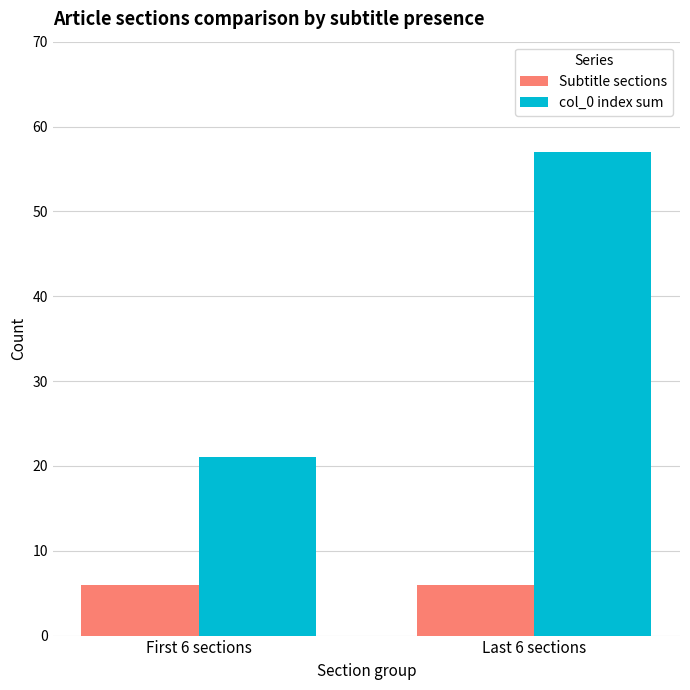

Which series changed the most between First 6 sections and Last 6 sections?

col_0 index sum